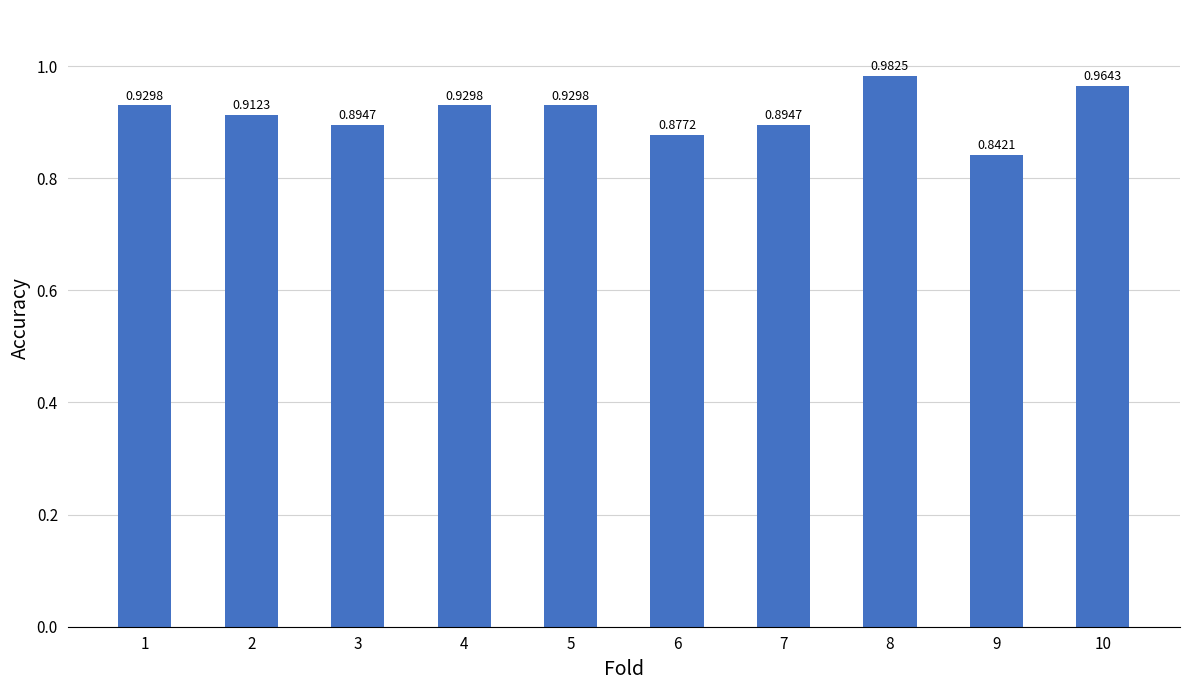

What is the sum of all values?

9.2